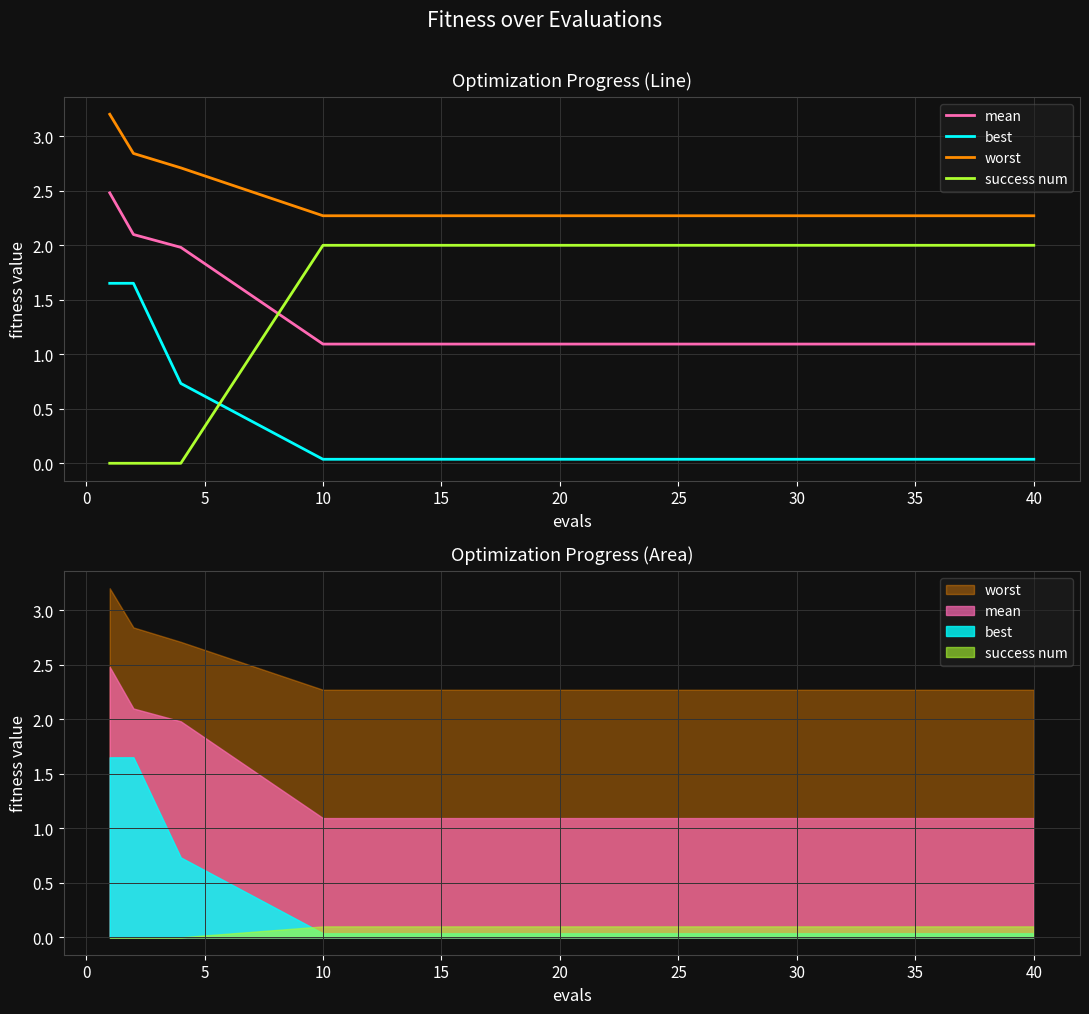

What is the sum of all best values?

4.5